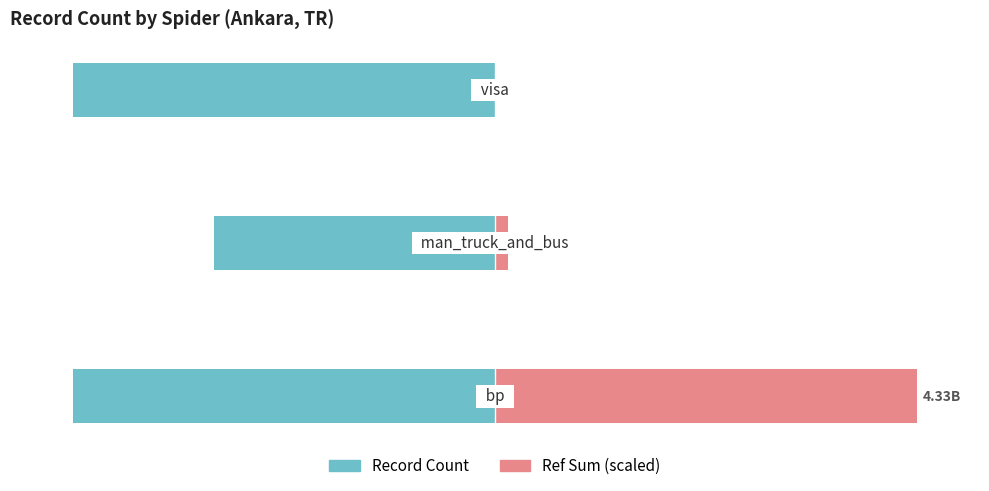

Which series has the largest total across all categories?

Ref Sum (scaled)